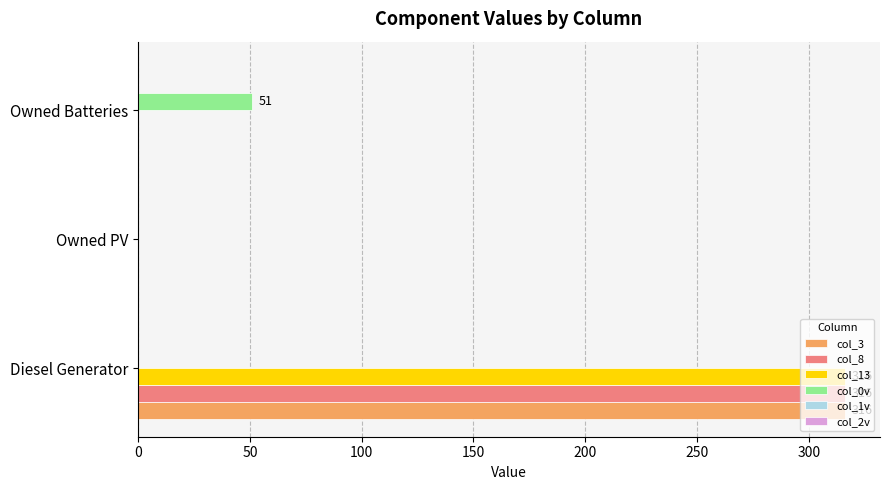

At which category is the sum across all series the highest?

Diesel Generator